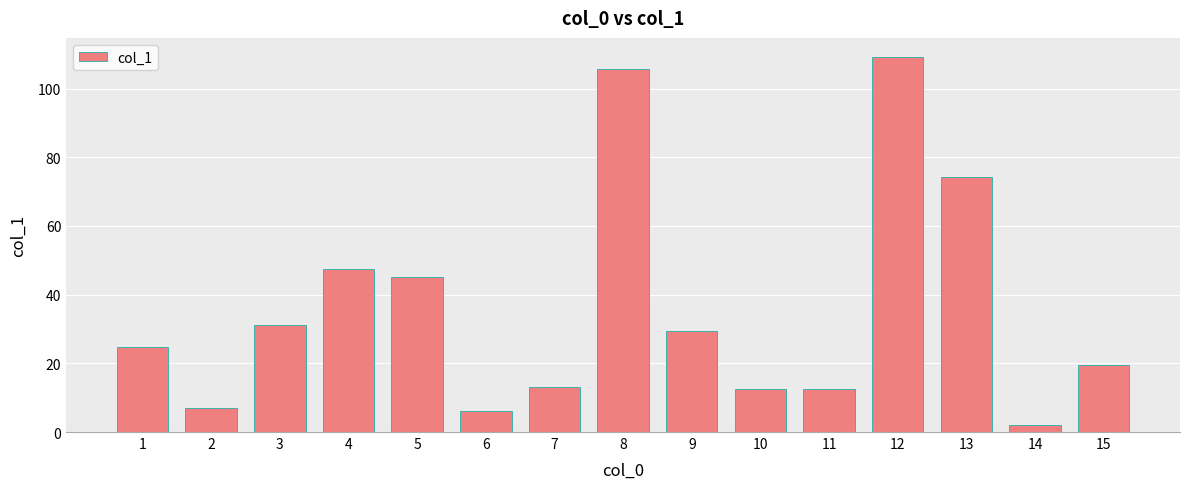

True or false: the data shows 33.9 at 15.

False